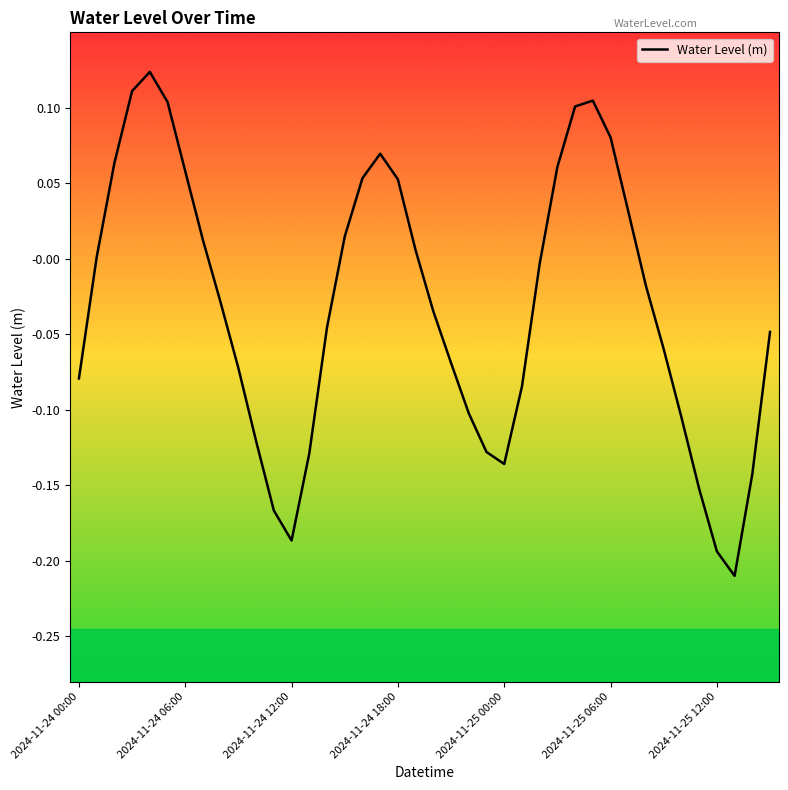

What is the difference between the maximum and minimum values?

0.3